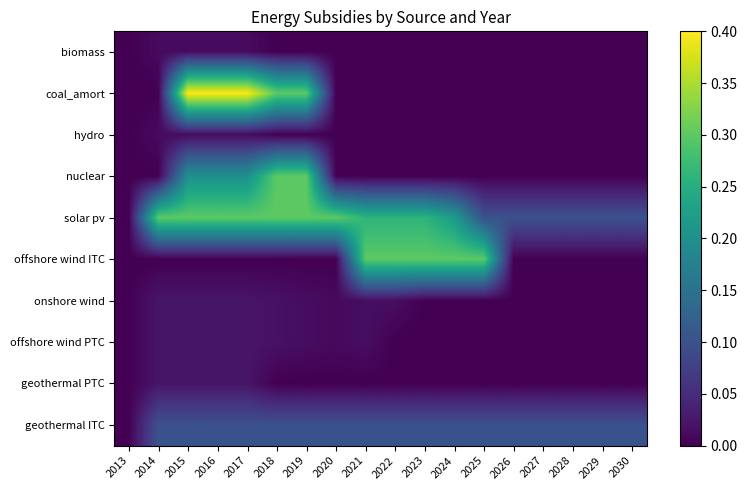

Which category has the highest value across all series?

2015